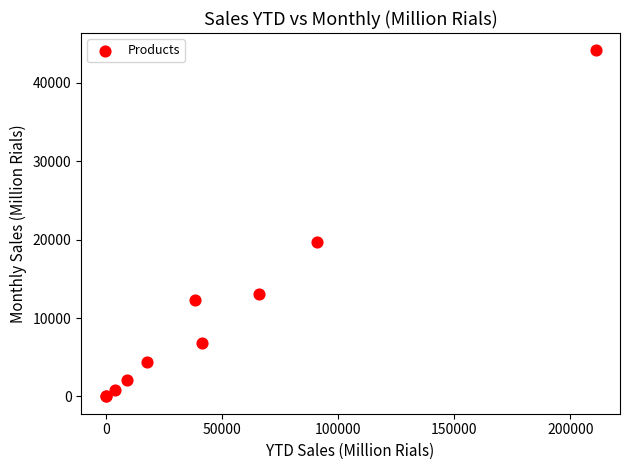

What Y value in the scatter plot is closest to 22081?

19666